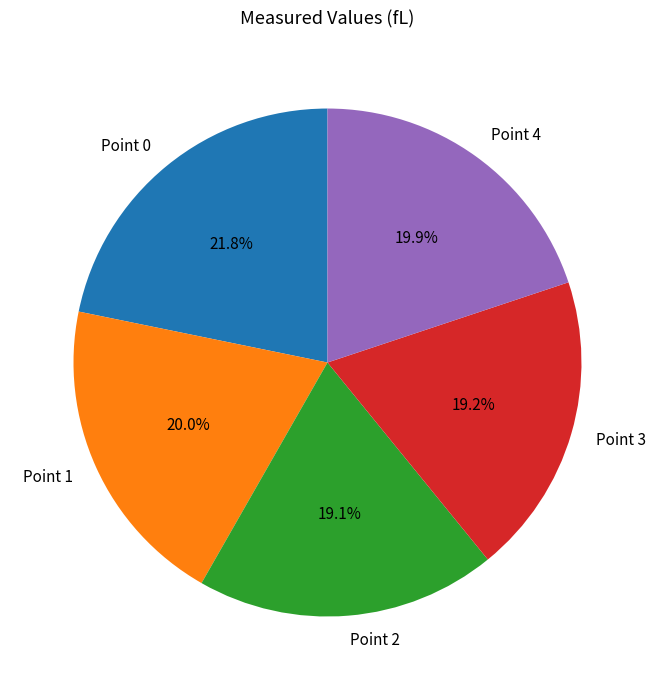

To the nearest percent, what is the difference between the largest and smallest slice percentages?

3%